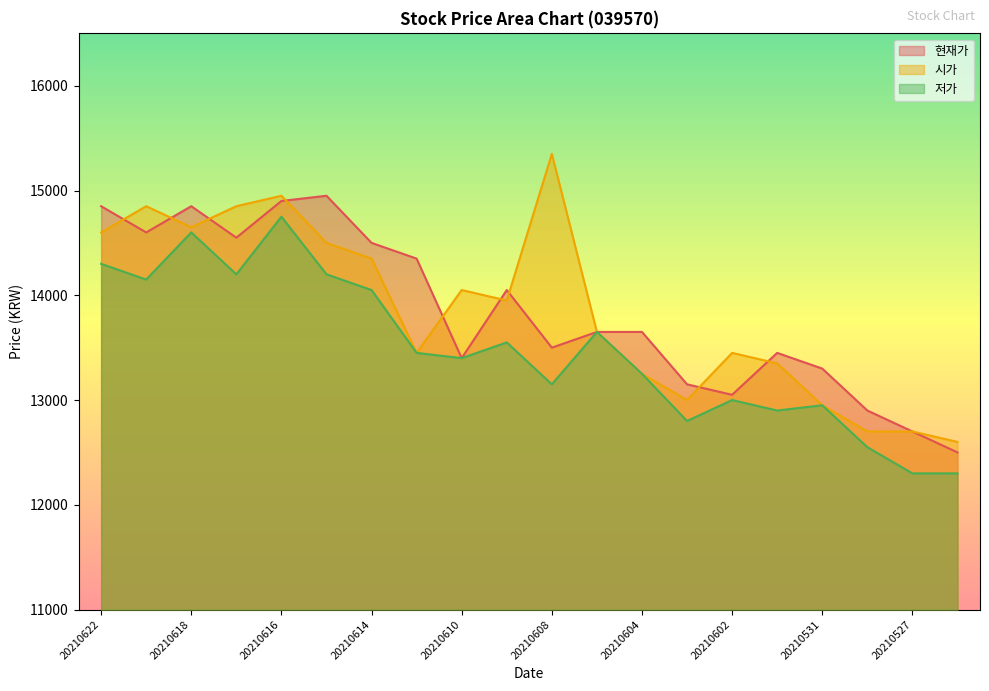

What is the difference between the second highest and second lowest values in the 시가 series?

2250